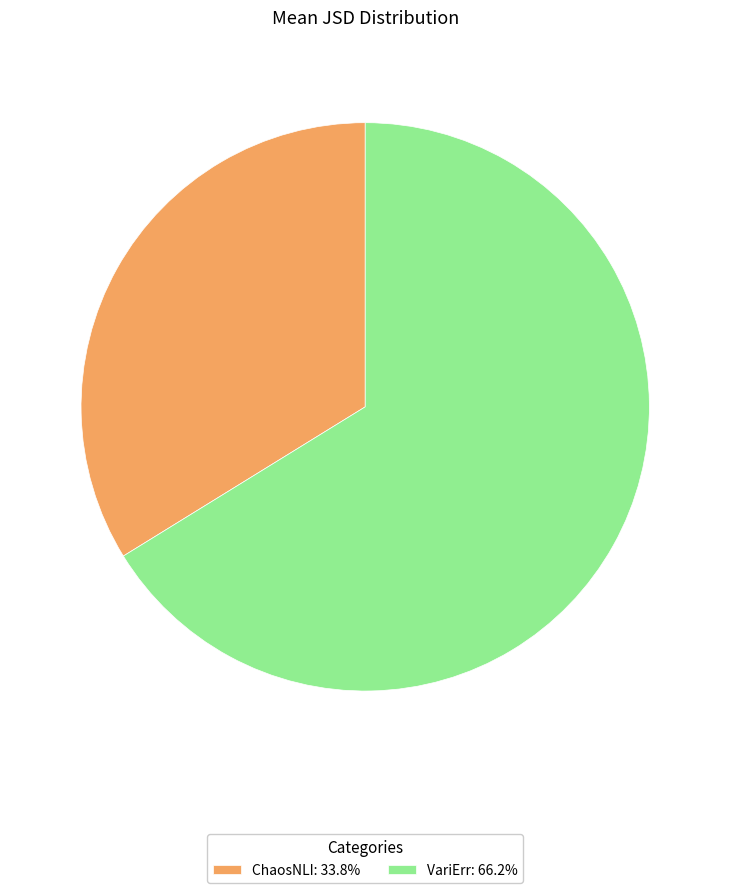

Does any single category account for the majority?

Yes